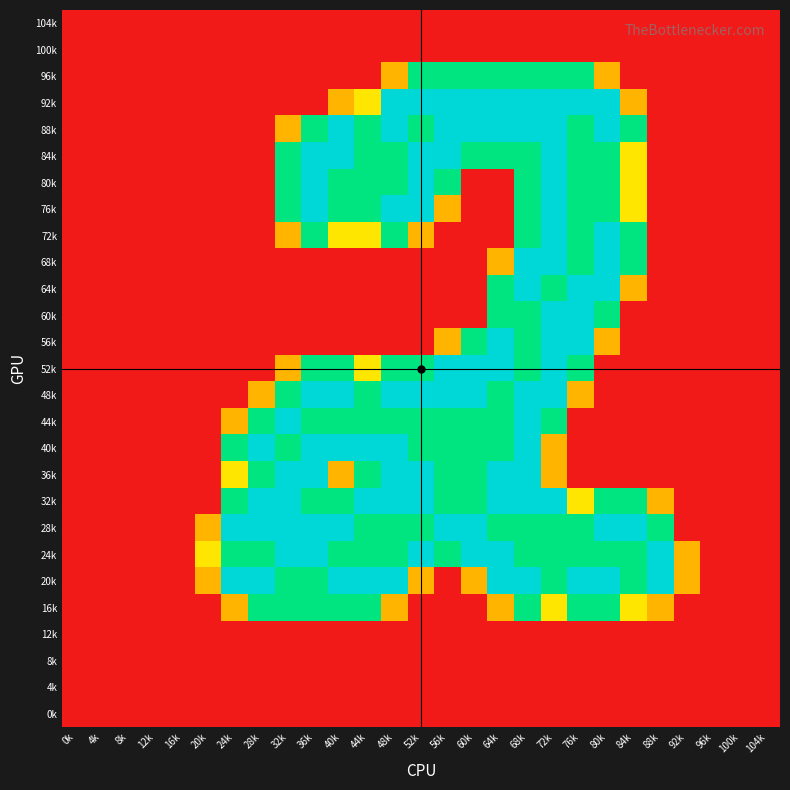

At how many categories does at least one series exceed 0?

19